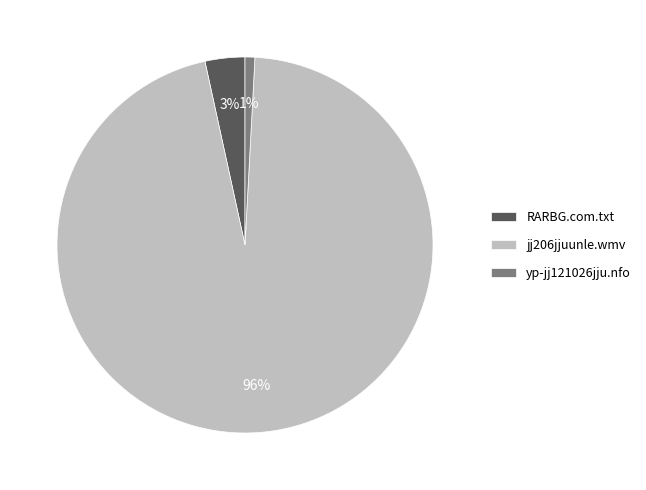

The yp-jj121026jju.nfo slice represents 1% of the pie. True or false?

True